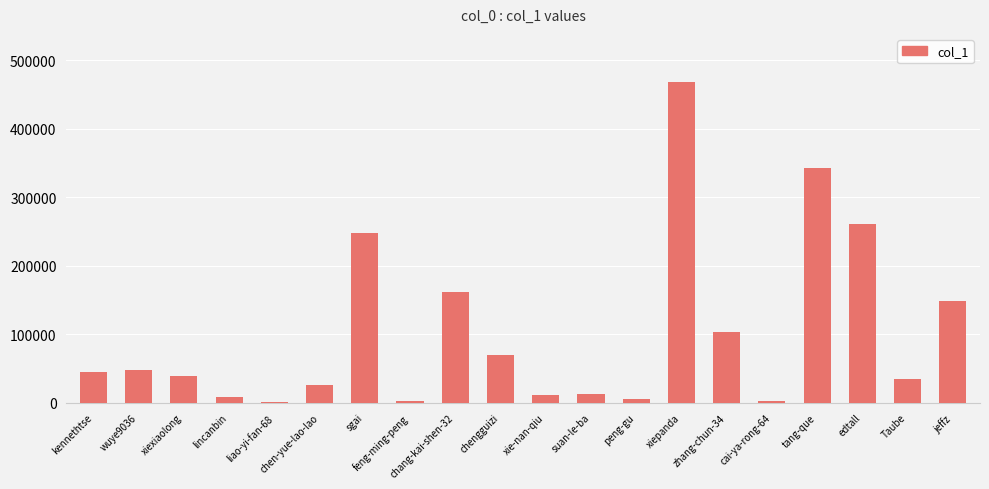

What is the change in value from suan-le-ba to xiepanda?

+455483